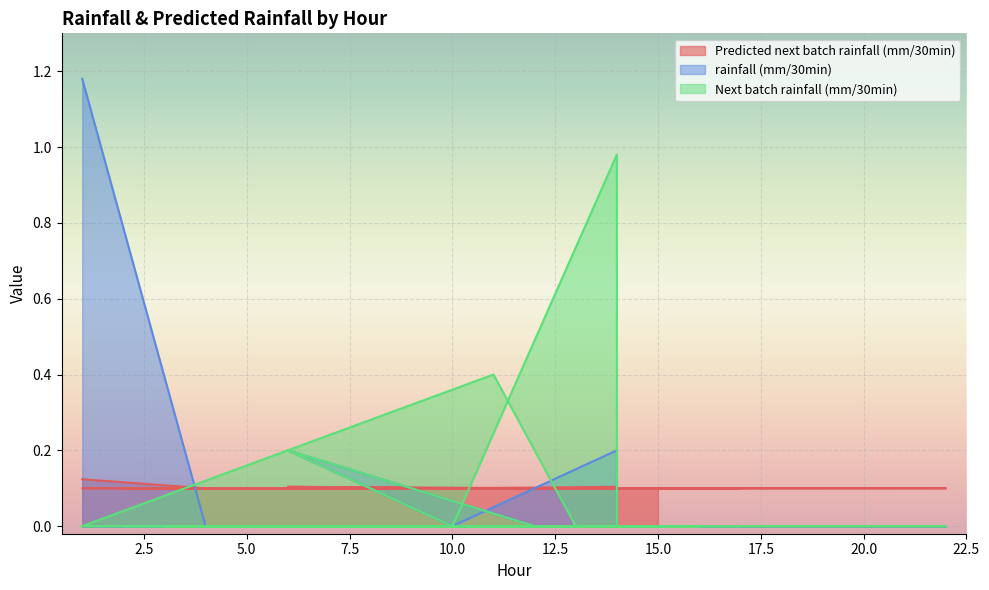

How many lines are shown in the chart?

3